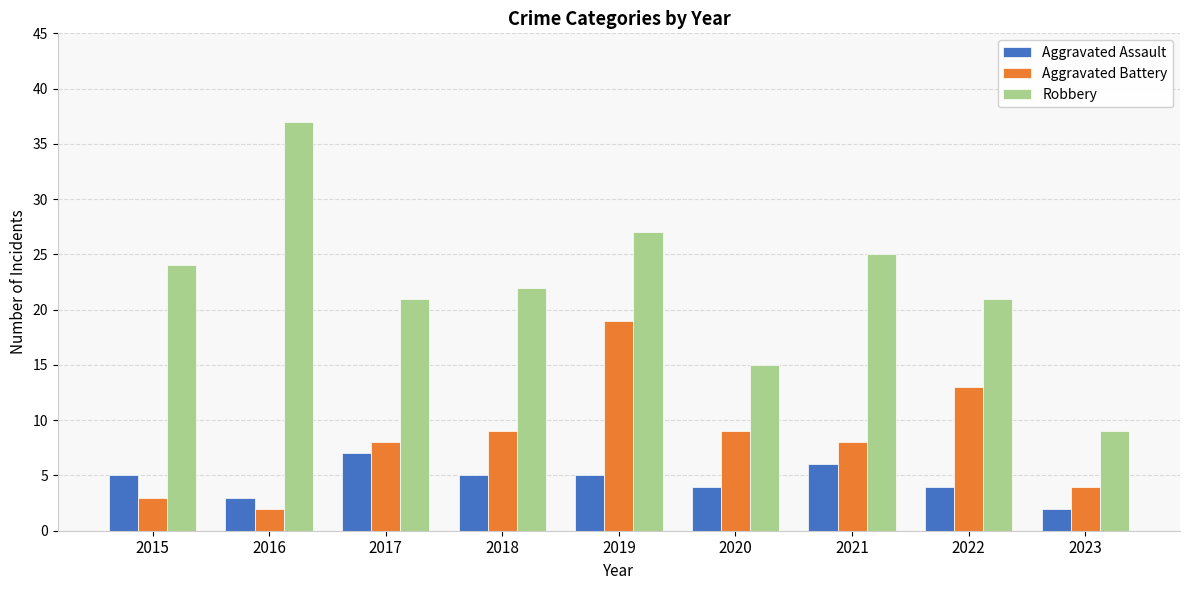

Rank the series by their maximum value, from highest to lowest.

Robbery, Aggravated Battery, Aggravated Assault